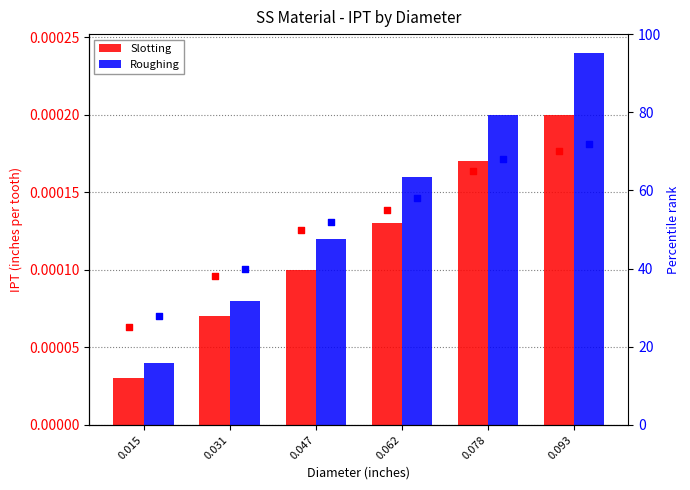

At which category is the sum across all series the highest?

0.093